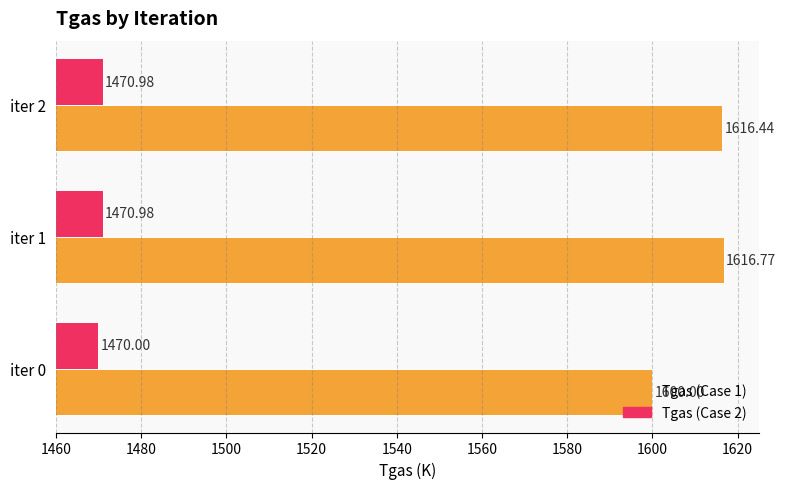

What is the difference between the maximum and minimum values in the Tgas (Case 1) series?

16.8